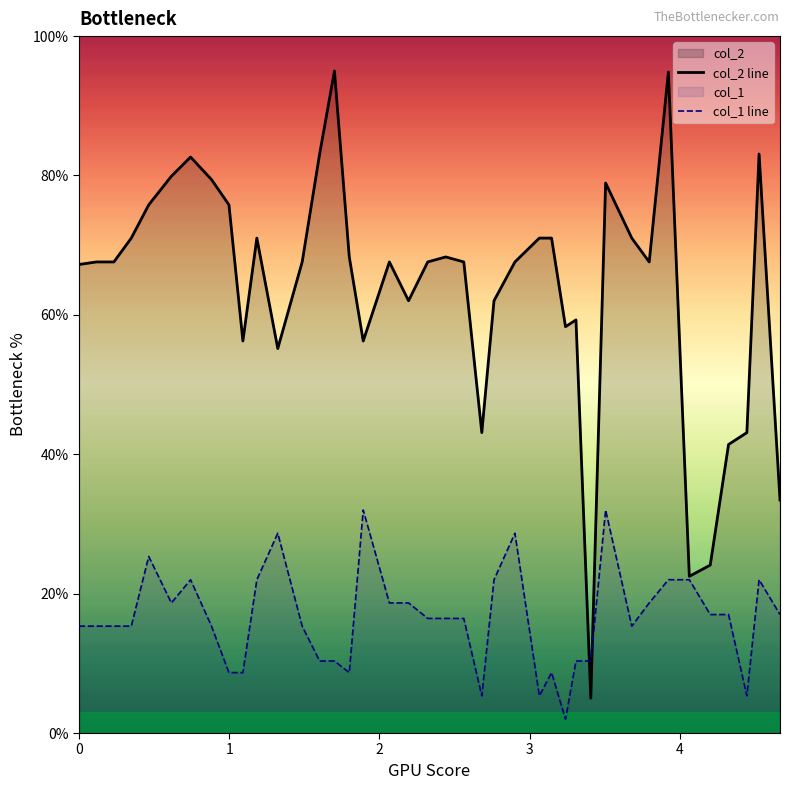

Which series has the largest total across all categories?

col_2 line